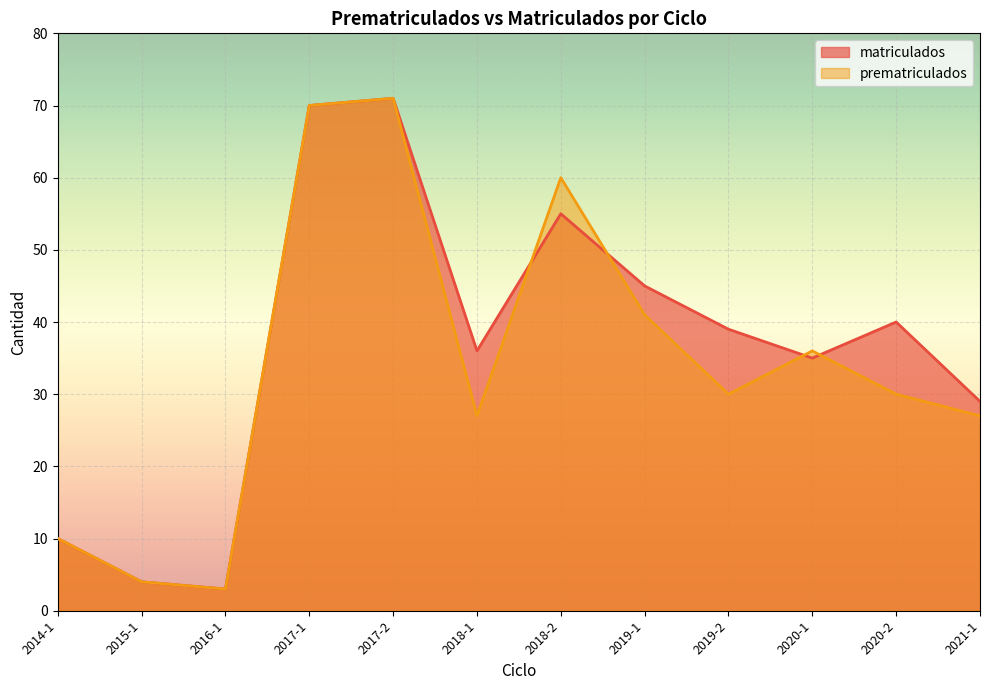

What is the sum of all matriculados values?

437